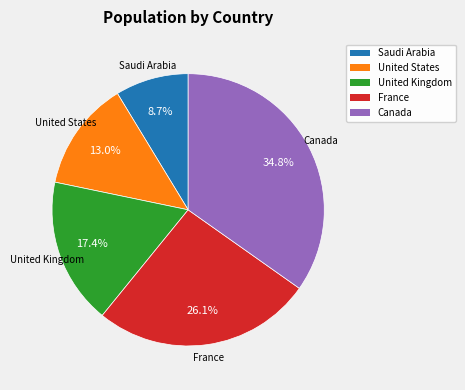

How many segments does this pie chart have?

5